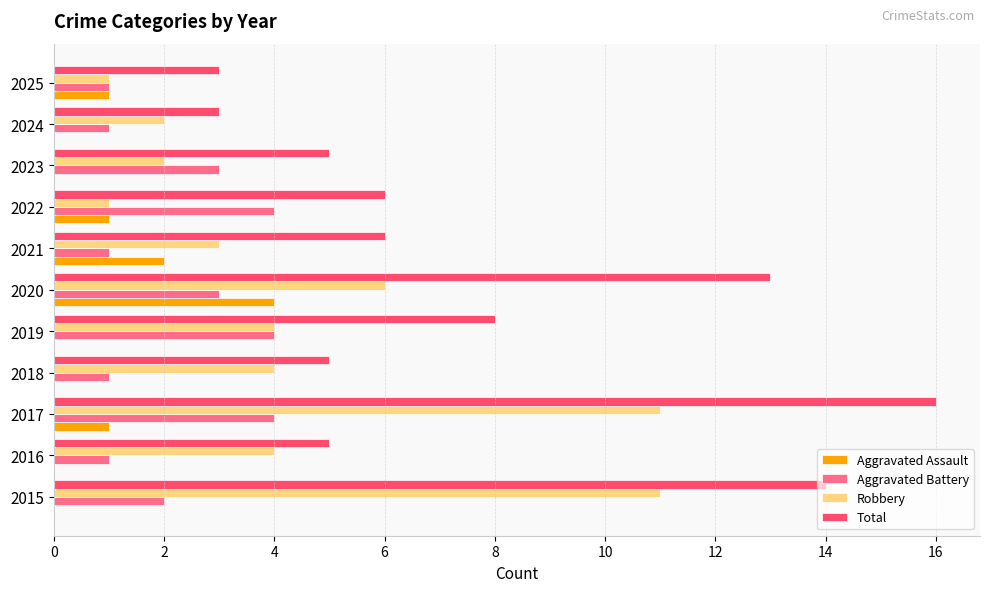

What is the highest value of the Aggravated Assault series?

4